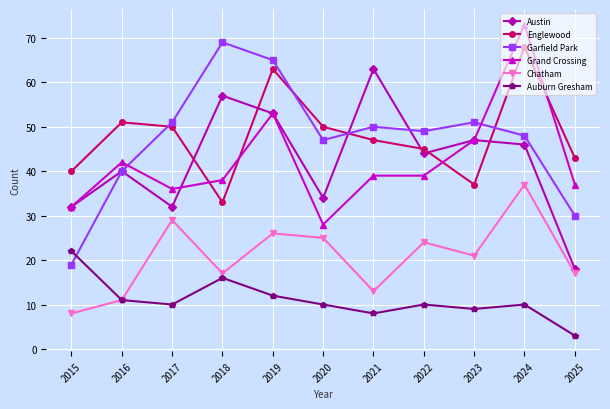

How many intersections are there between Garfield Park and Auburn Gresham?

1